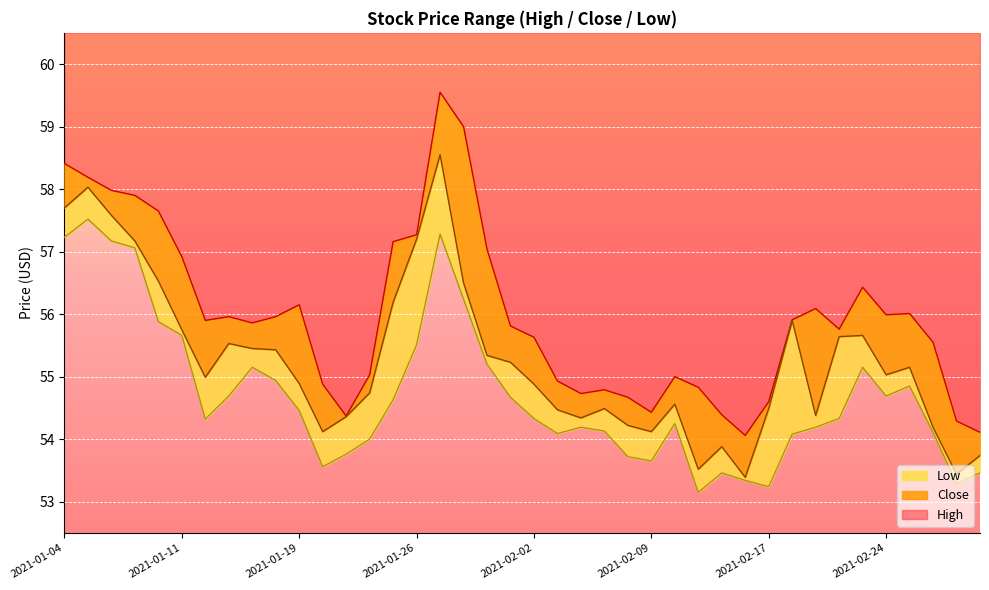

In High, how many points are higher than both neighbors (excluding endpoints)?

8